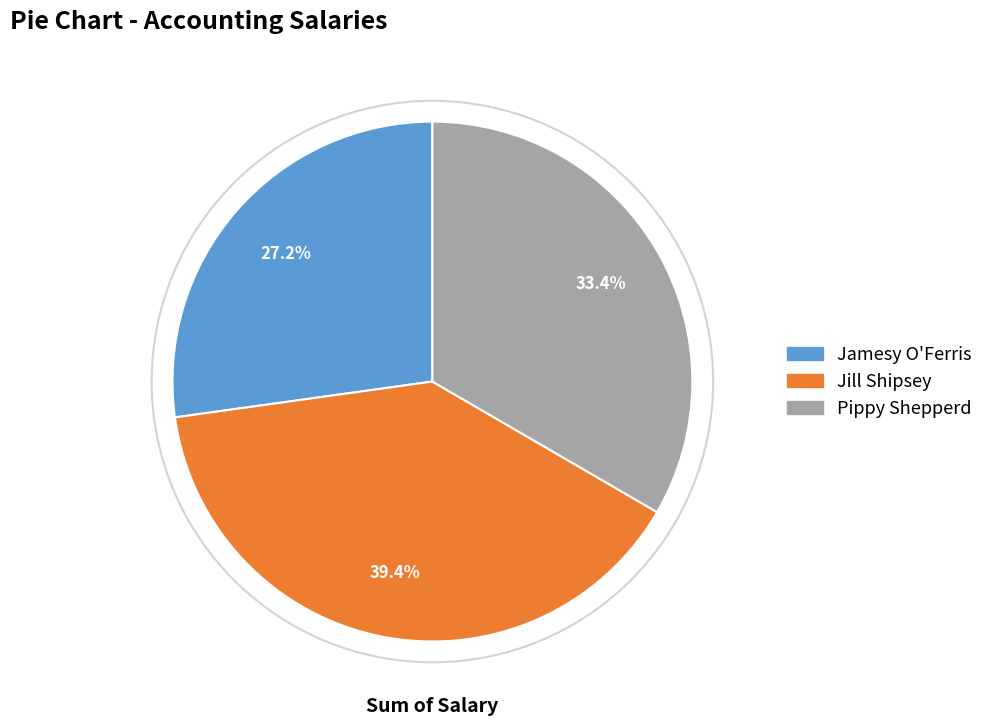

How many segments does this pie chart have?

3